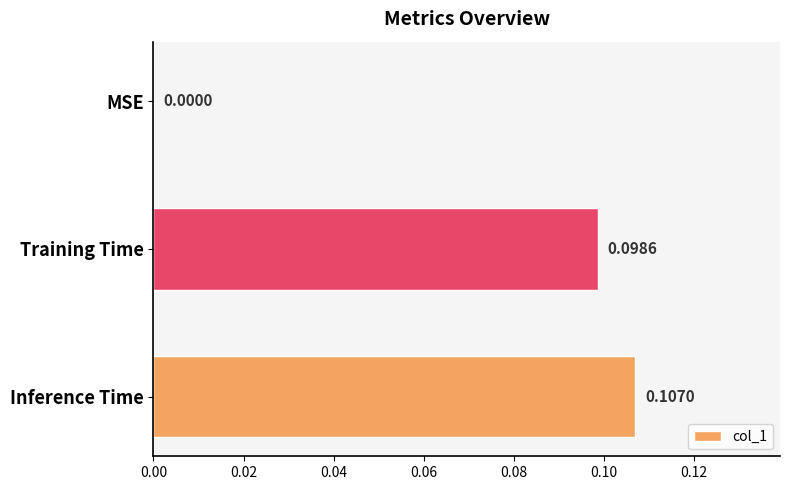

How many distinct data groups are displayed?

1